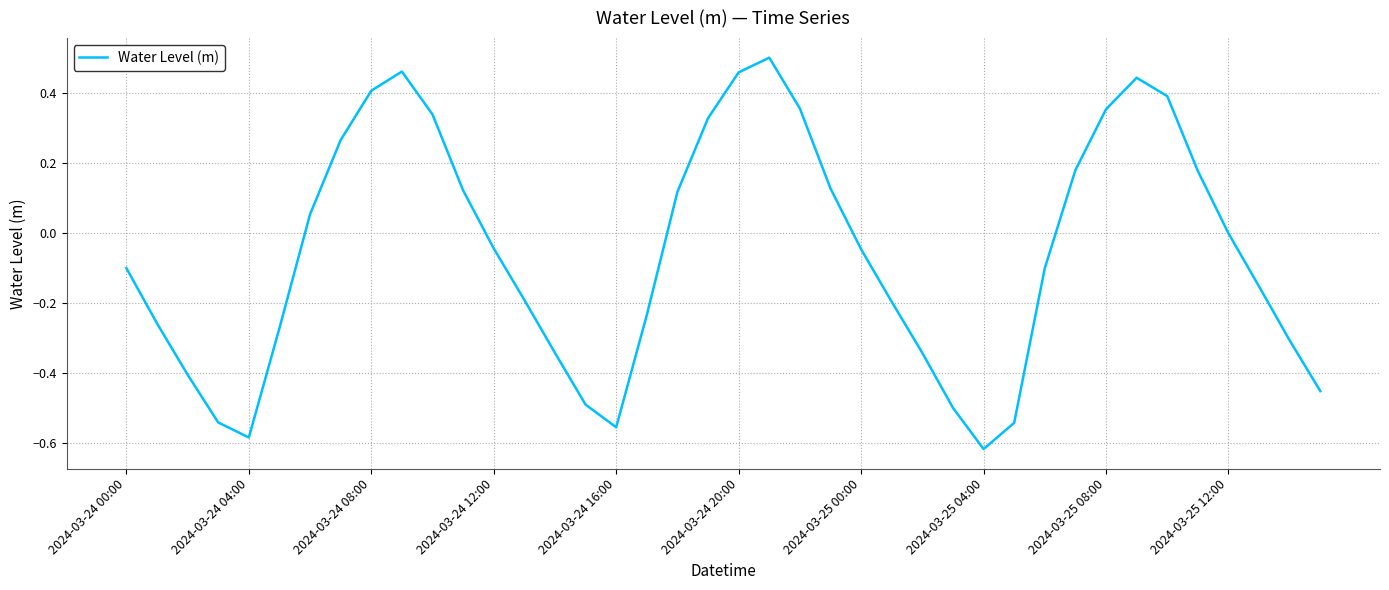

Which label corresponds to the largest value in the chart?

21